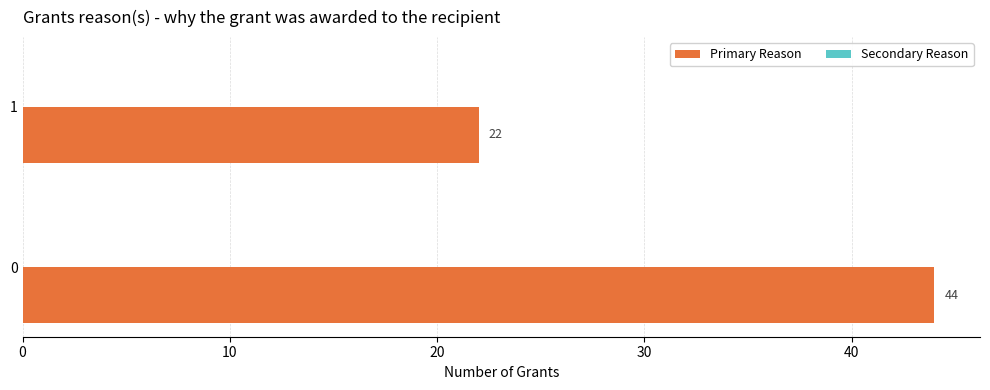

Is it true that the value at 0 is 12?

False